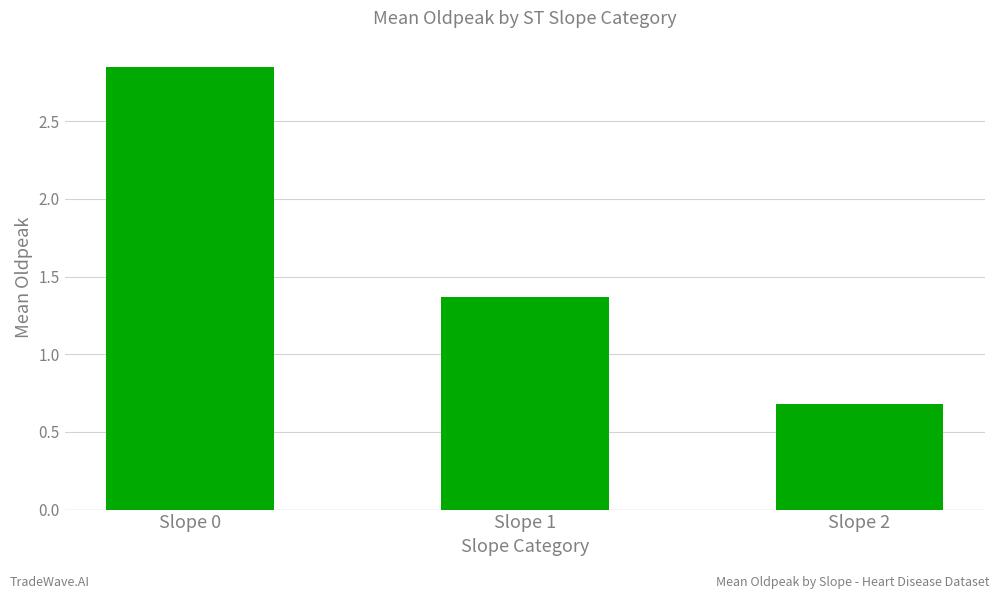

What is the difference between the maximum and minimum values?

2.2